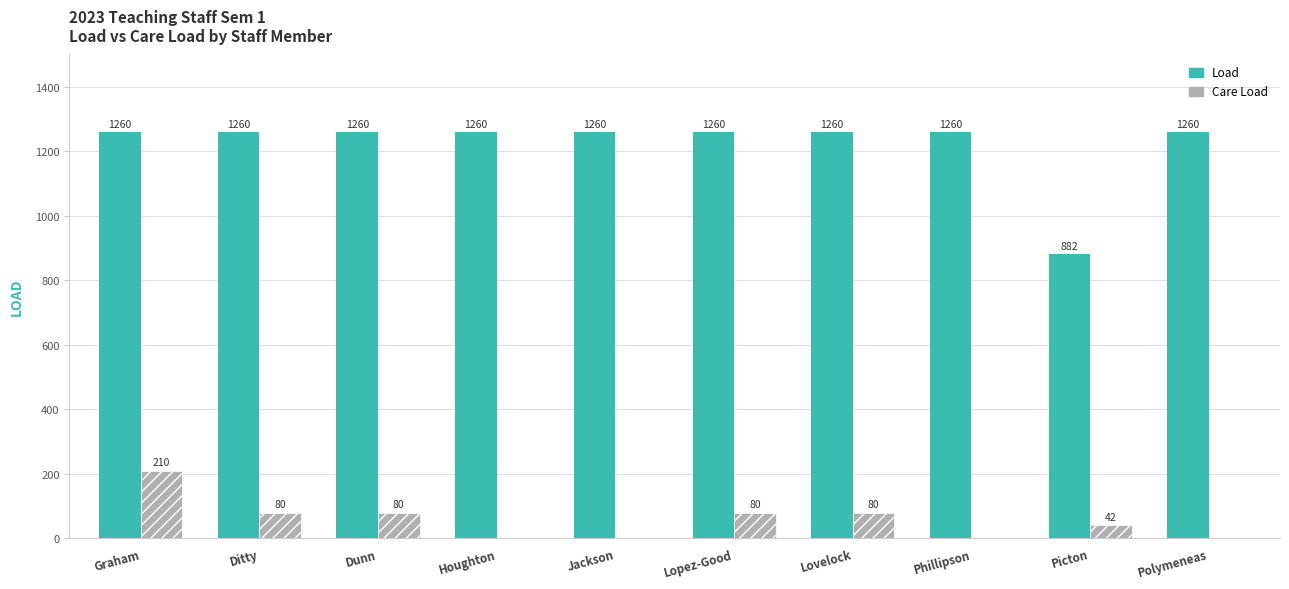

At which label does Care Load first exceed 80?

Graham